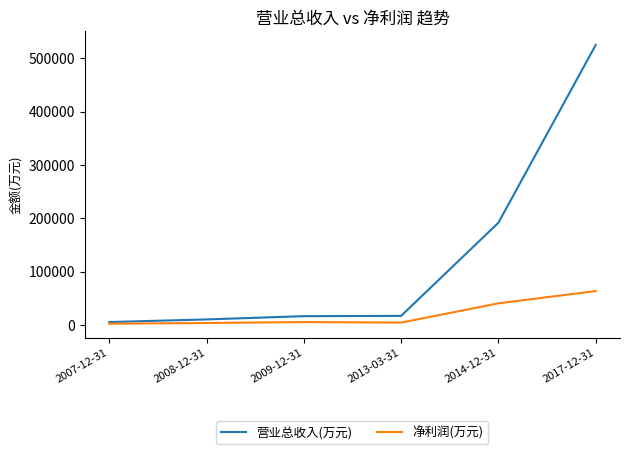

Is the value of 营业总收入(万元) at 2013-03-31 greater than the value of 净利润(万元) at 2017-12-31?

No